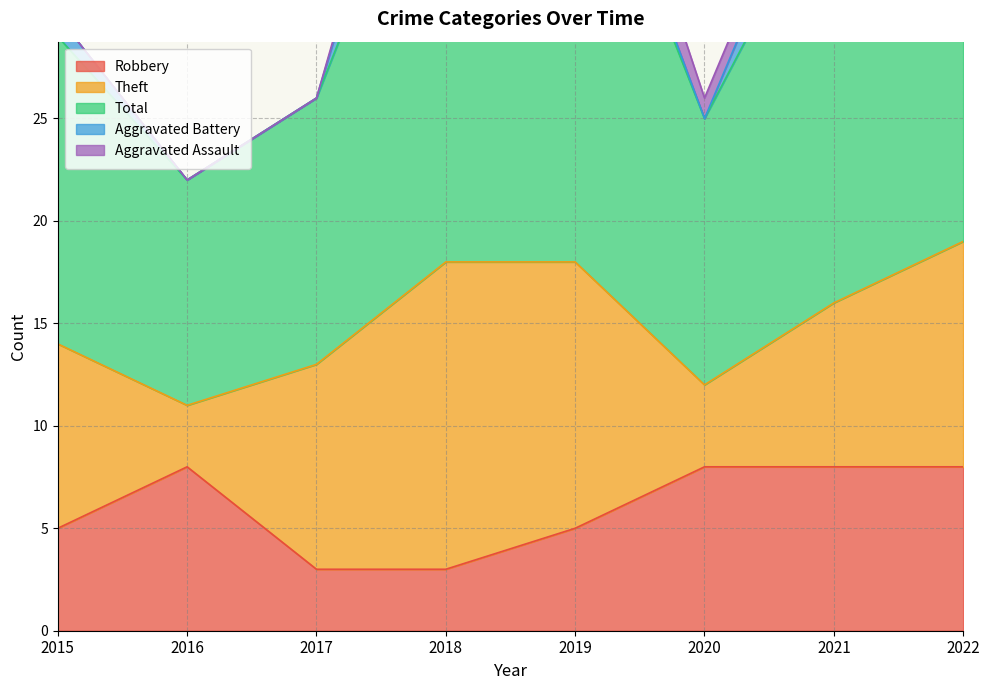

What is the difference between the Total values at 2017 and 2016?

2